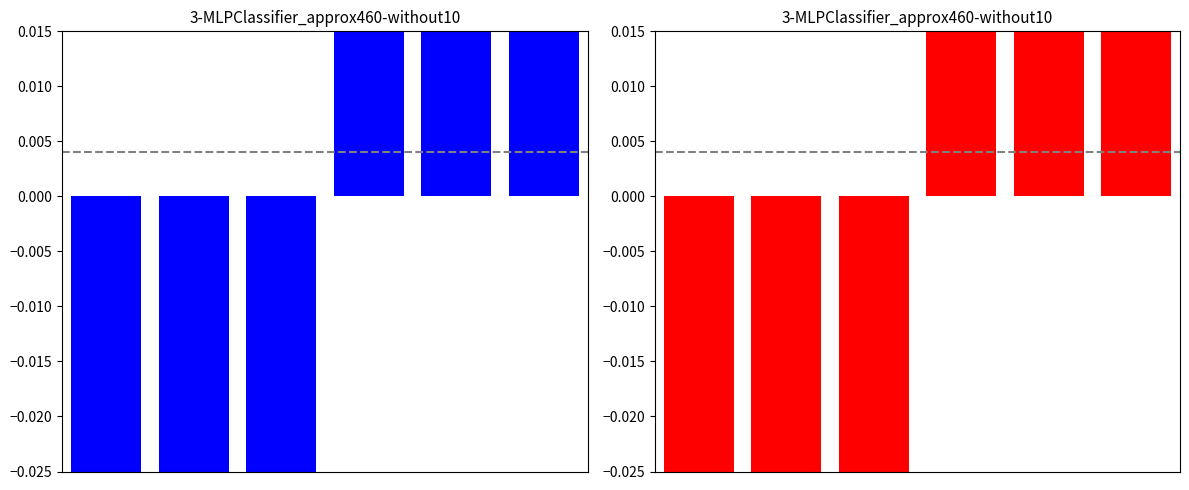

What is the change in value from 0 to 5?

+6.0